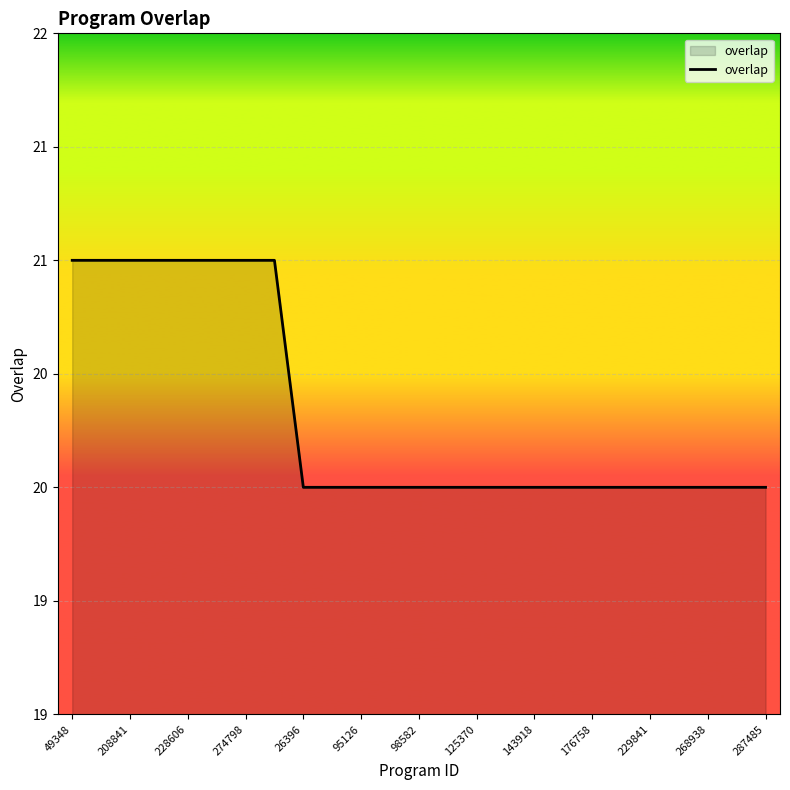

Is this an area chart (filled region under the line)?

Yes